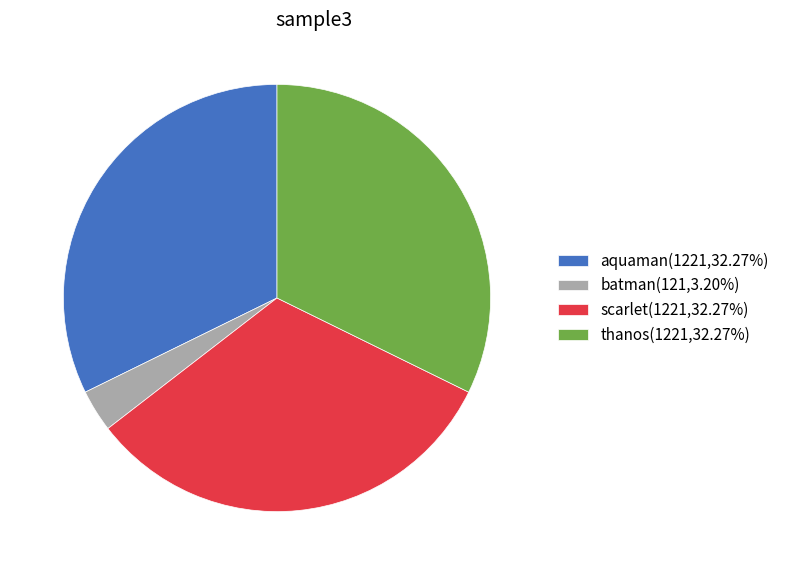

Do aquaman(1221,32.27%) and thanos(1221,32.27%) together represent more than half of the pie?

Yes